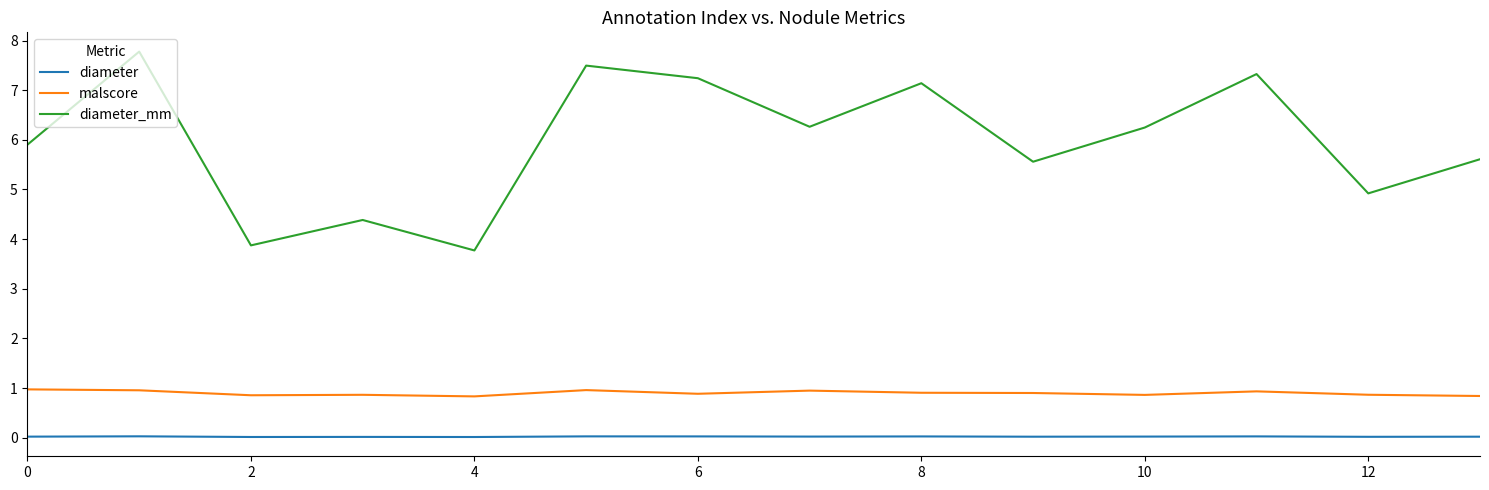

At how many categories does at least one series exceed 7?

5